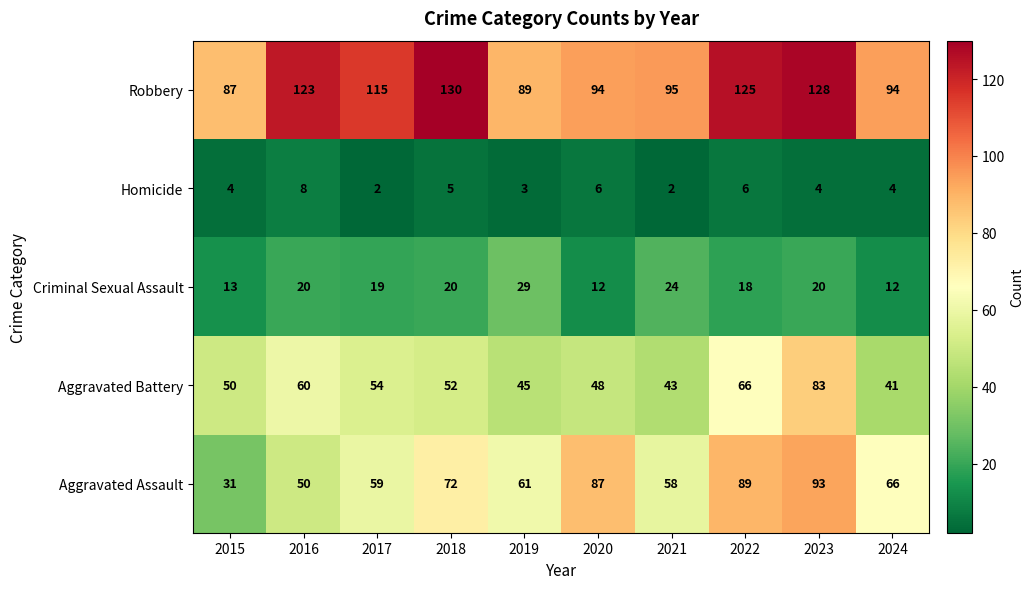

What is the lowest value of the Aggravated Assault series?

31